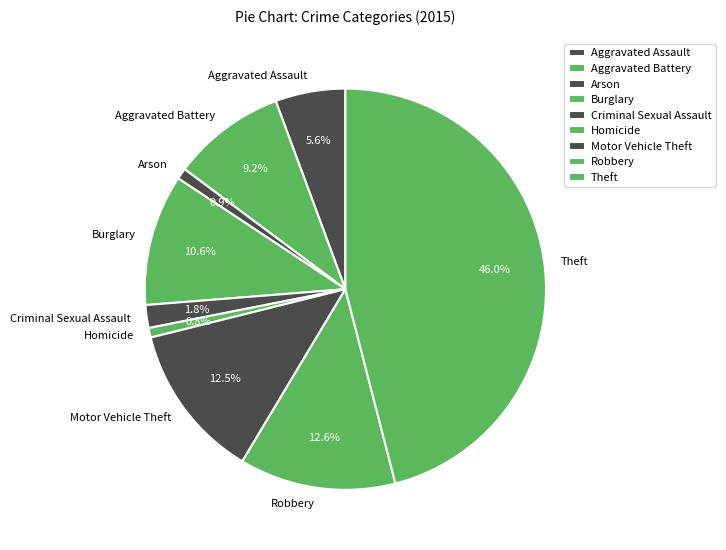

Do Aggravated Battery and Motor Vehicle Theft together represent more than half of the pie?

No